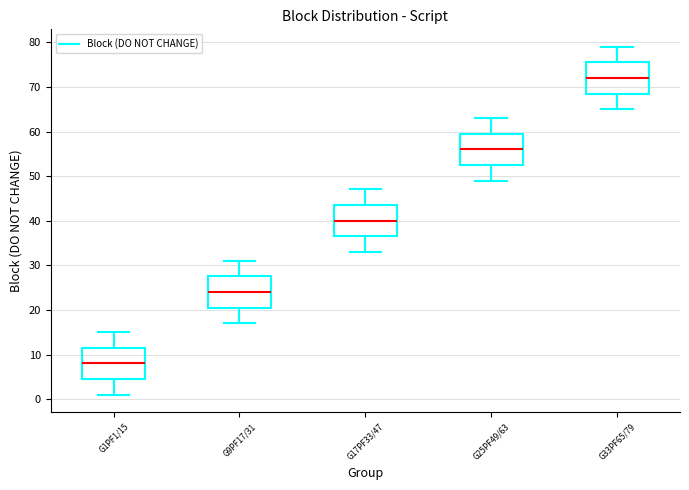

Reading left to right, transcribe this box plot: for each box, give where its median line is, the range the box spans, and where its two whiskers end, as read against the y-axis. The values are not printed on the chart, so give them approximately, as read against the axis.

G1PF1/15: median 8, box 5 to 12, whiskers 1 to 15
G9PF17/31: median 24, box 21 to 28, whiskers 17 to 31
G17PF33/47: median 40, box 37 to 44, whiskers 33 to 47
G25PF49/63: median 56, box 53 to 60, whiskers 49 to 63
G33PF65/79: median 72, box 69 to 76, whiskers 65 to 79